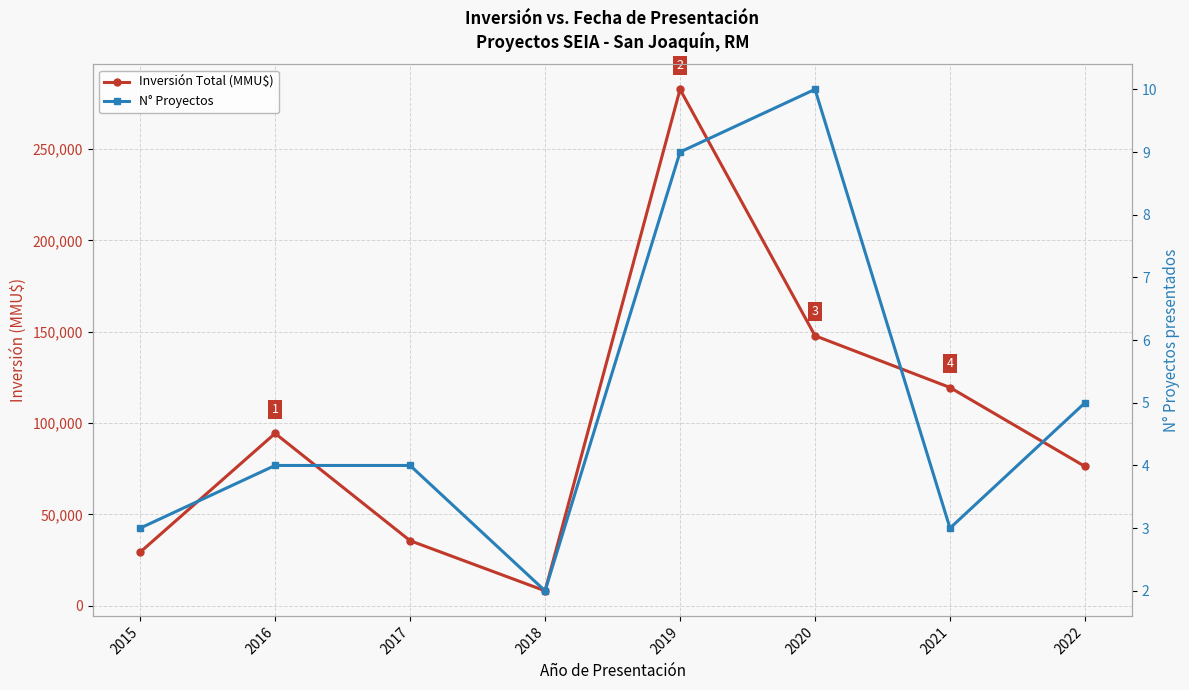

What is the sum of all Inversión Total (MMU$) values?

793543